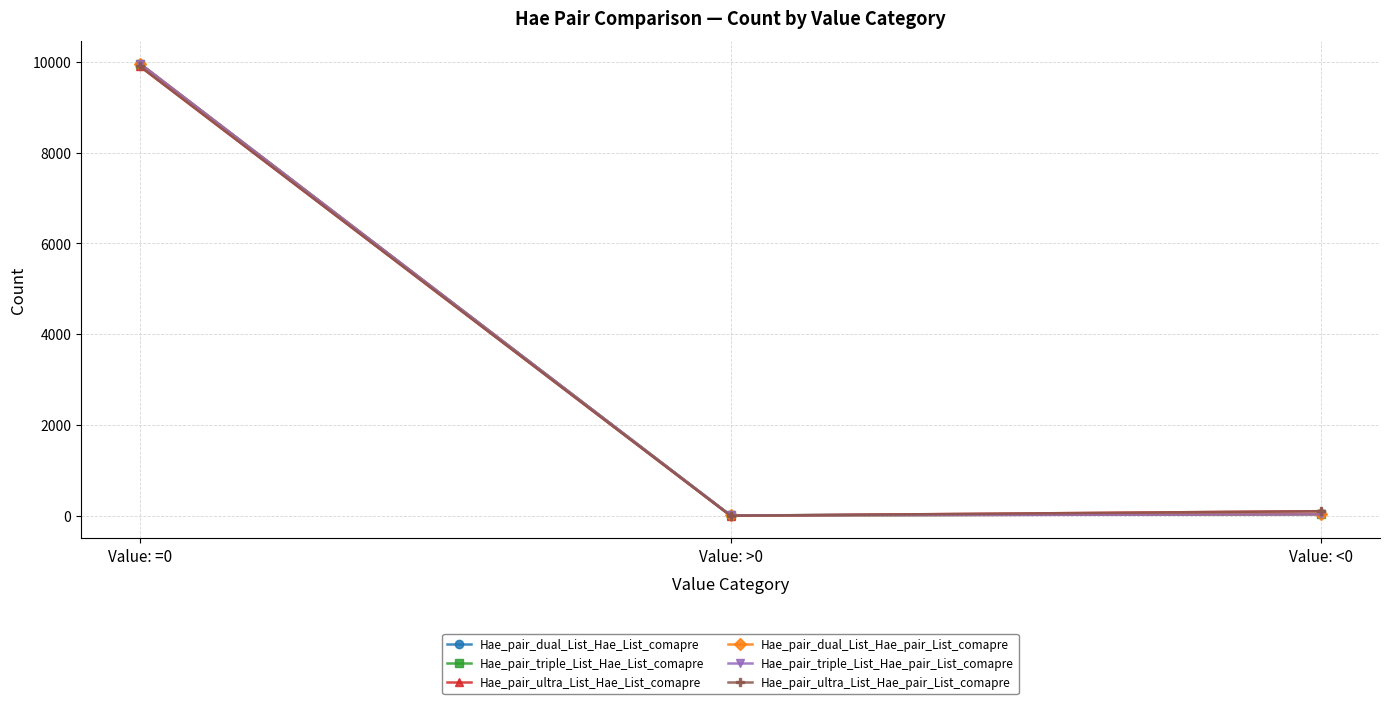

How many categories are shown in the chart?

3